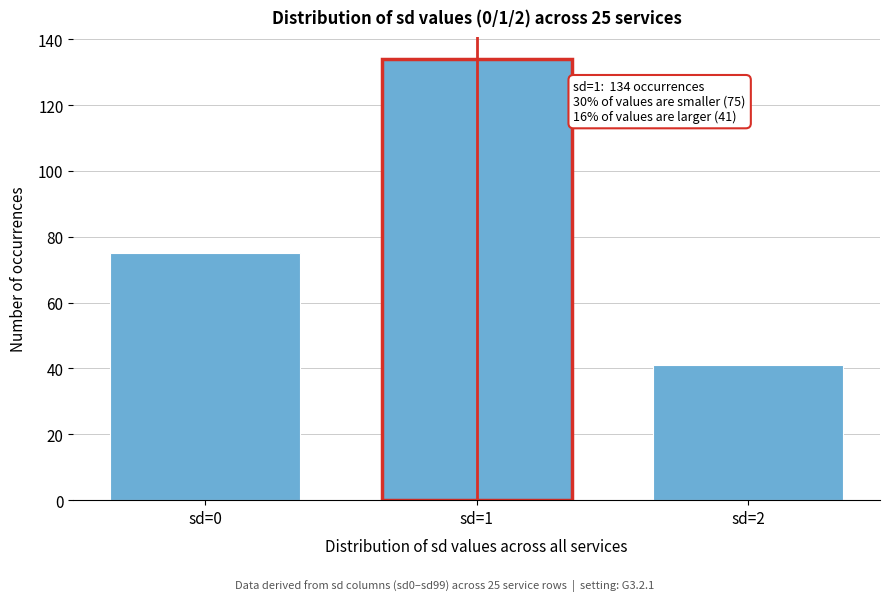

Reading left to right, list all the values displayed in this chart.

75	134	41